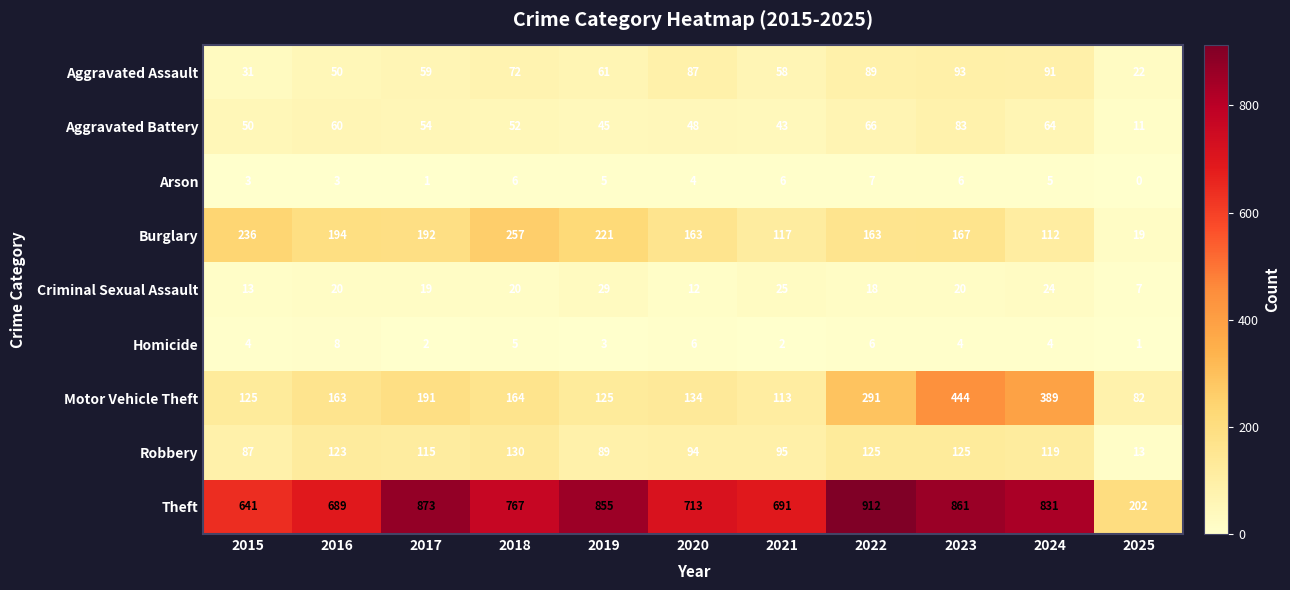

True or false: Robbery has a value of 95 at 2021.

True